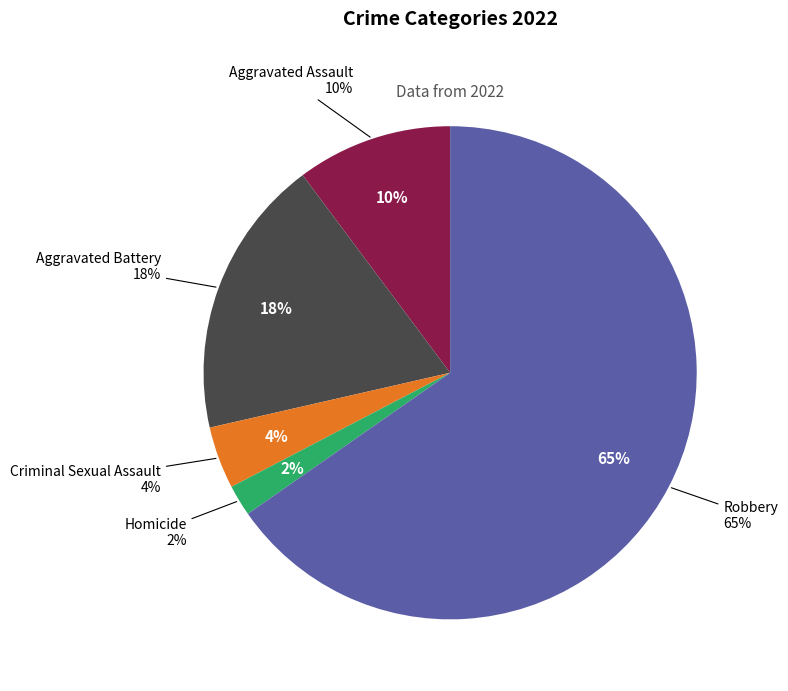

To the nearest percent, what is the difference between the largest and smallest slice percentages?

63%